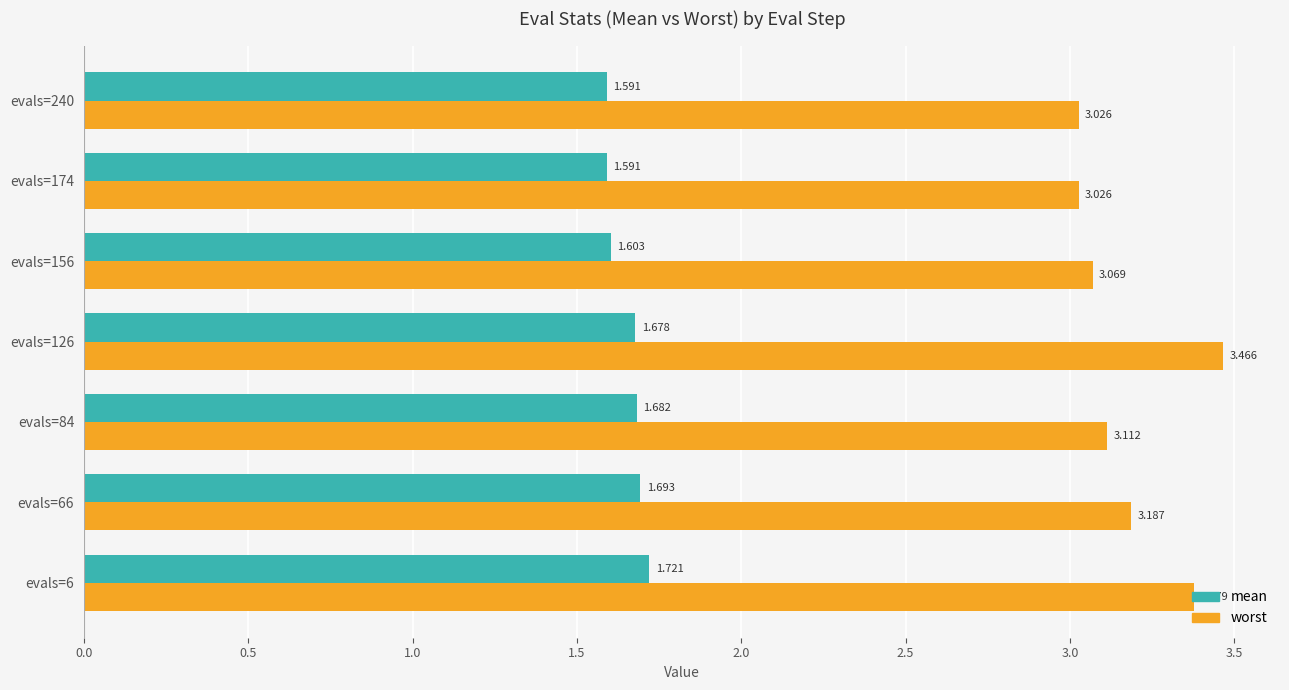

Is the value of worst at evals=84 greater than the value of mean at evals=66?

Yes